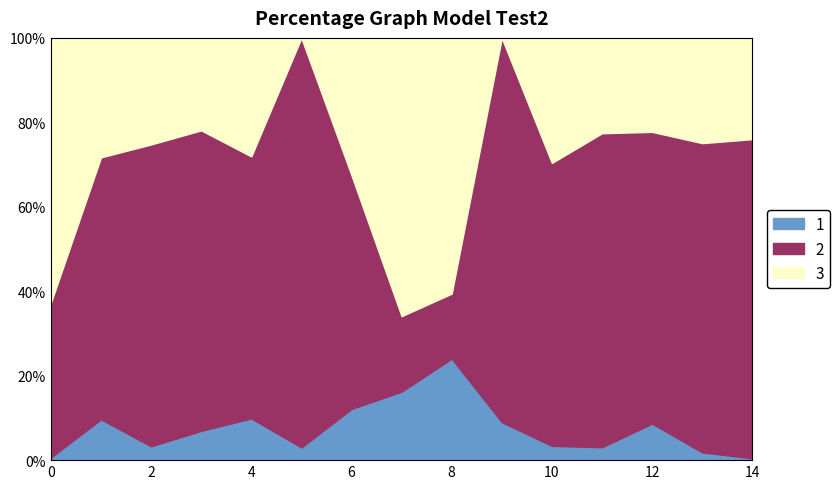

How many lines are shown in the chart?

3